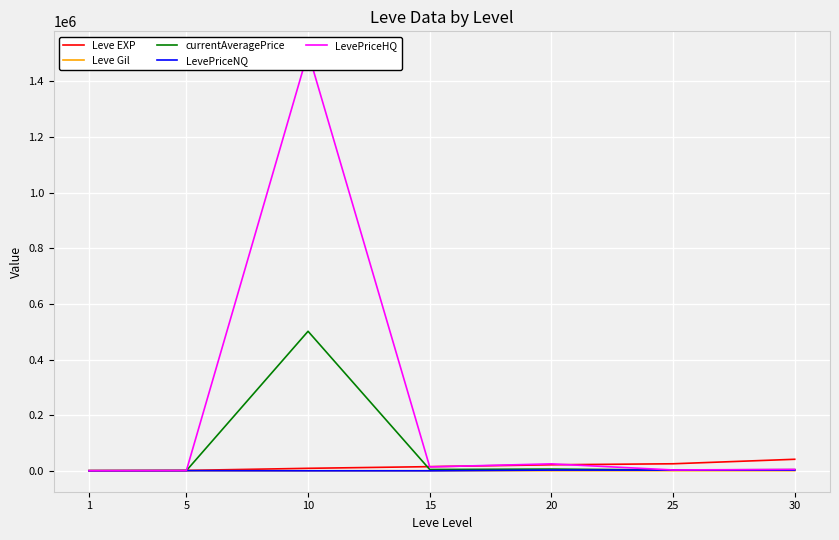

True or false: LevePriceNQ and currentAveragePrice cross at least once.

True